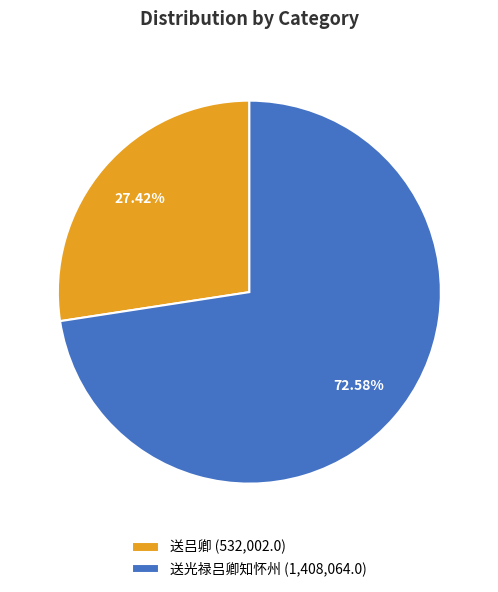

Count the number of slices in the pie.

2